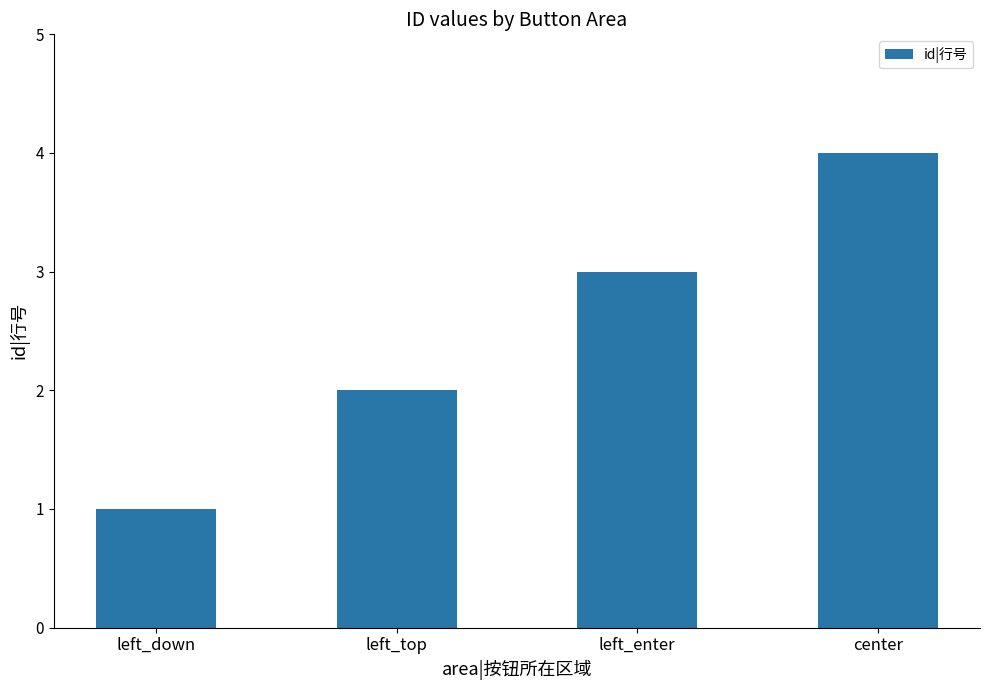

Where is the data nearest to the value 2?

left_top